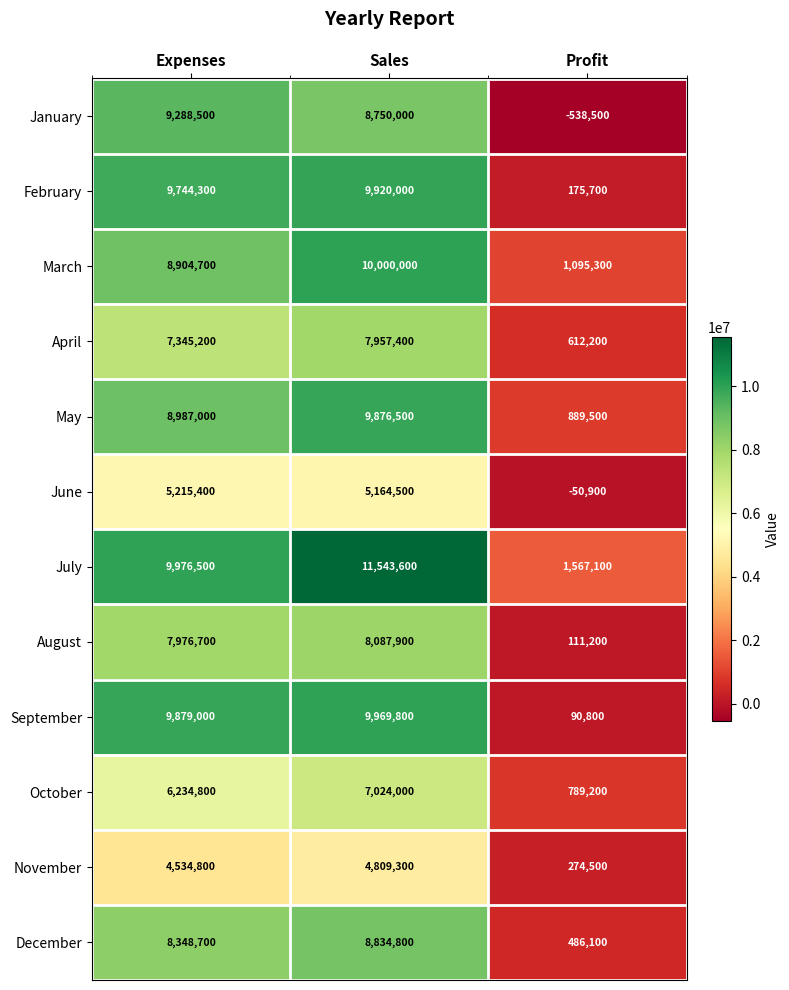

Which series has the largest total across all categories?

July